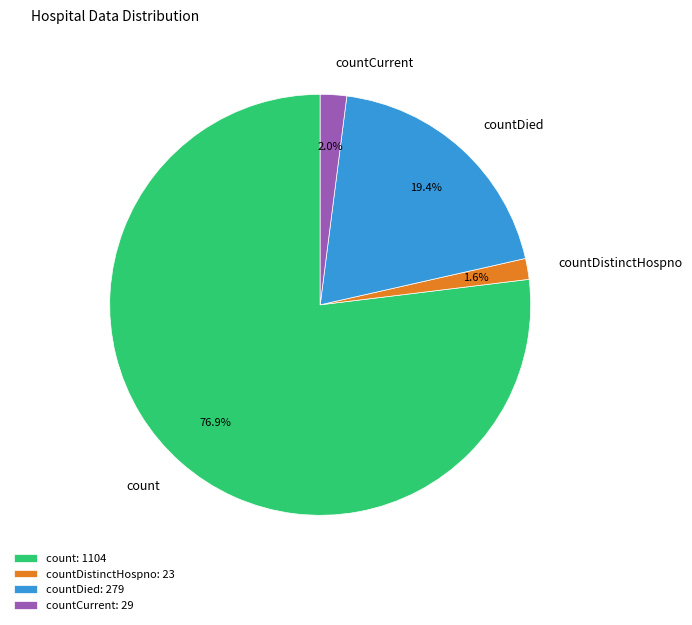

Combined, what portion of the pie is count and countDied?

96.4%